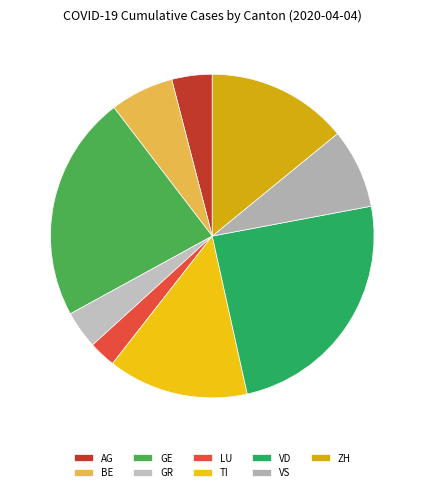

Which category has the biggest portion of the pie?

VD